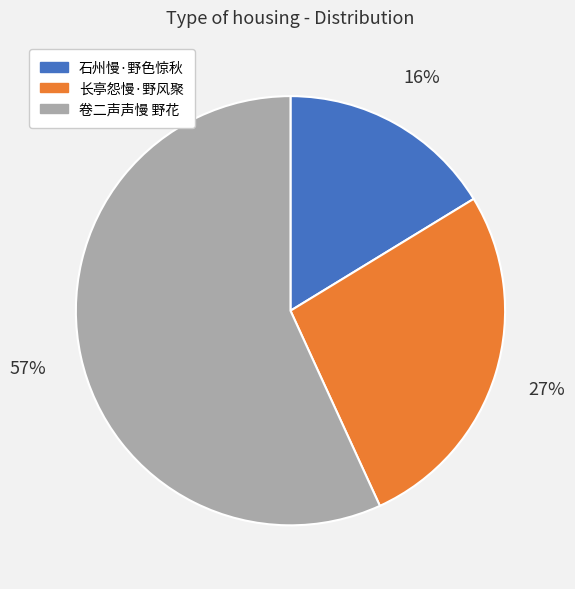

Rank the categories by value from lowest to highest.

石州慢·野色惊秋, 长亭怨慢·野风聚, 卷二声声慢 野花